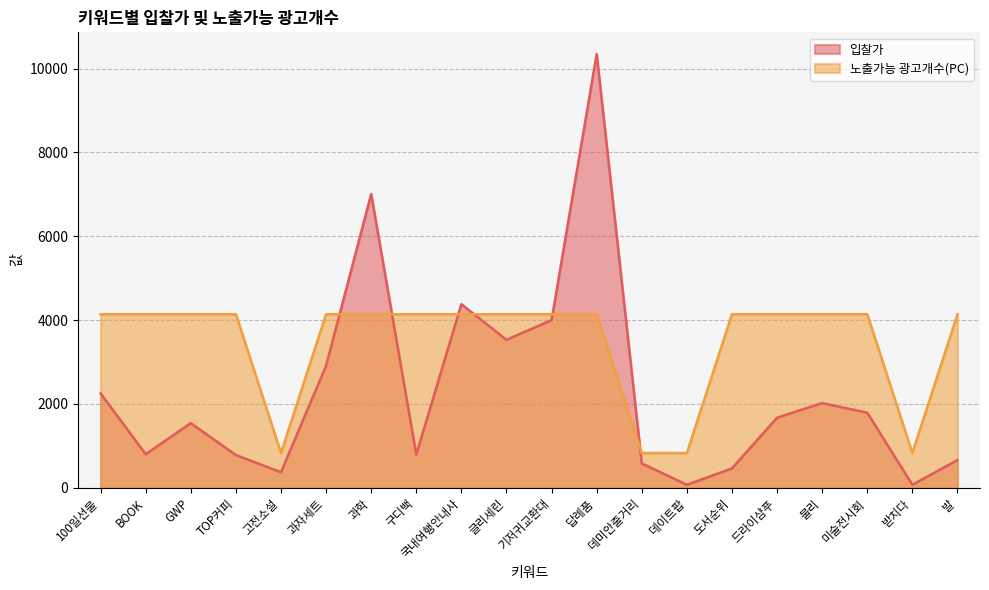

Where is the first local maximum for 입찰가?

GWP